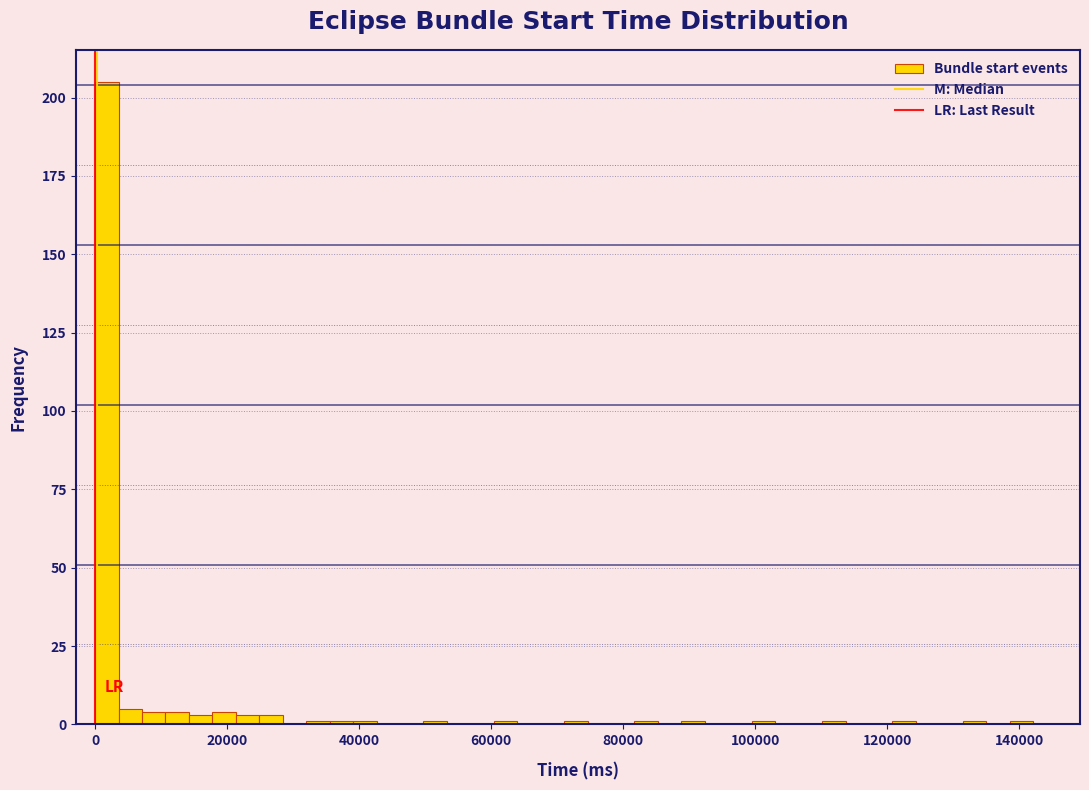

Read against the x-axis, roughly where is the centre of the tallest bar?

2000